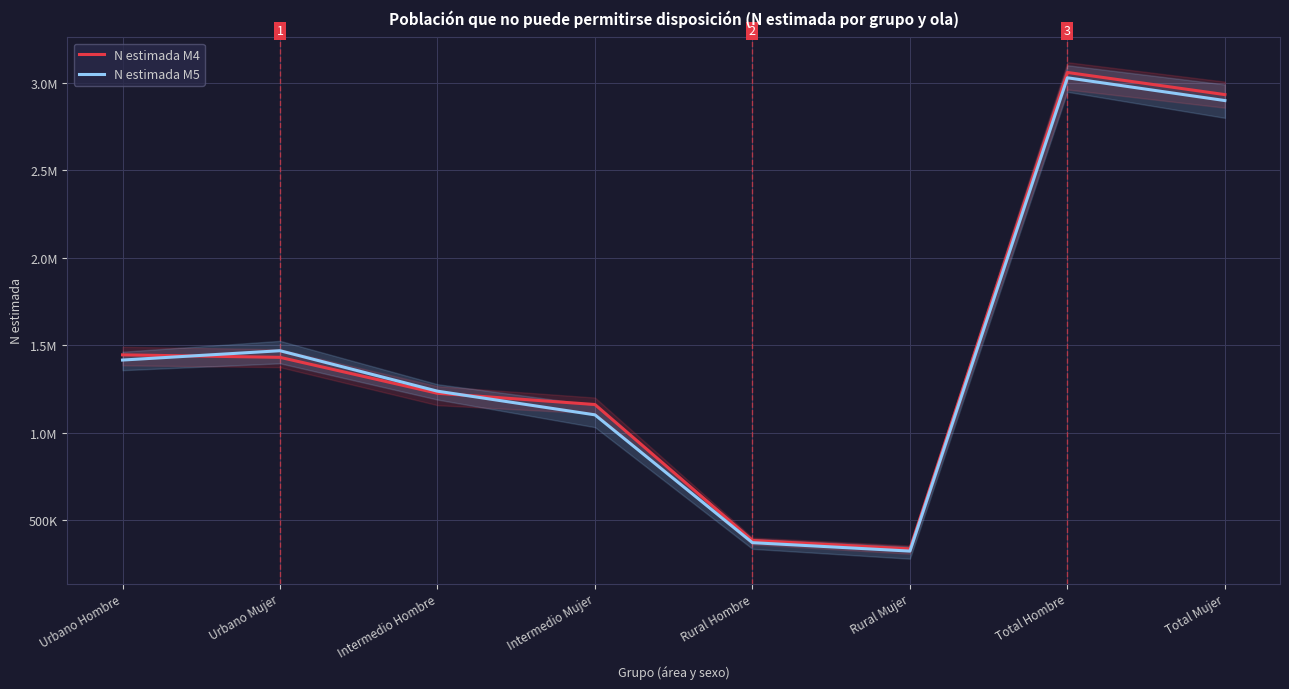

Is the value of N estimada M5 at Rural Mujer greater than the value of N estimada M4 at Urbano Mujer?

No